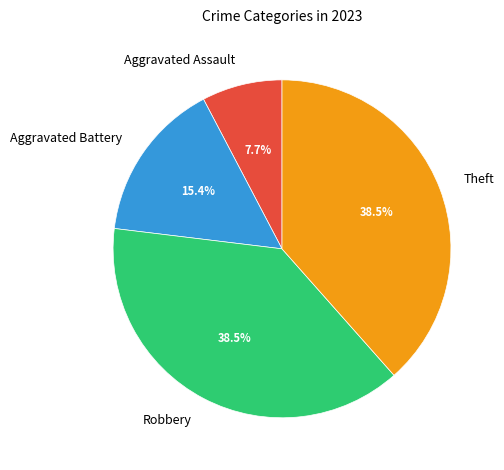

Approximately how many times larger is the value at Robbery compared to Aggravated Assault?

5.0